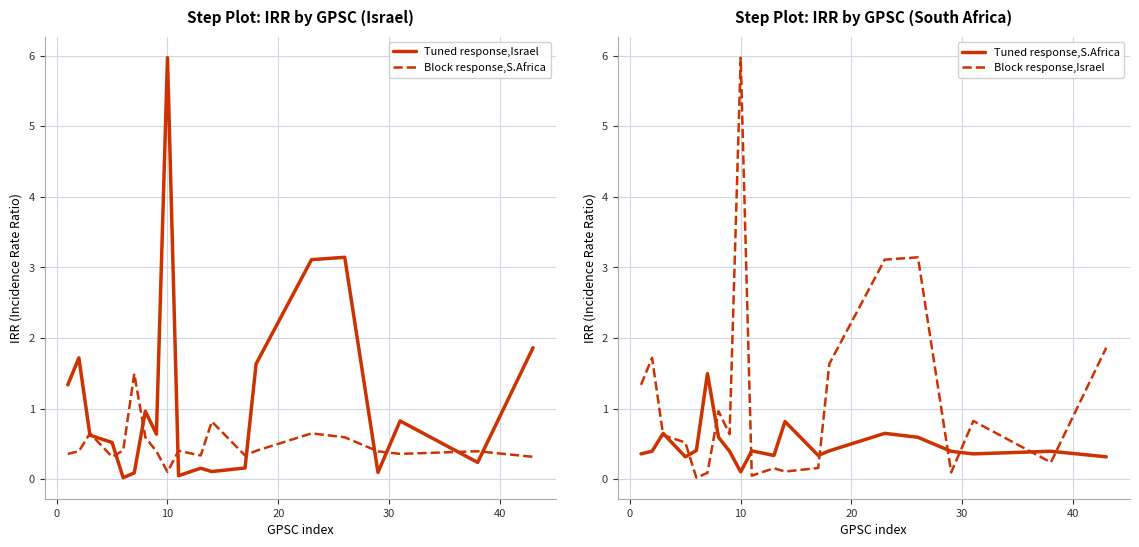

True or false: Tuned response,S.Africa and Tuned response,Israel cross at least once.

True